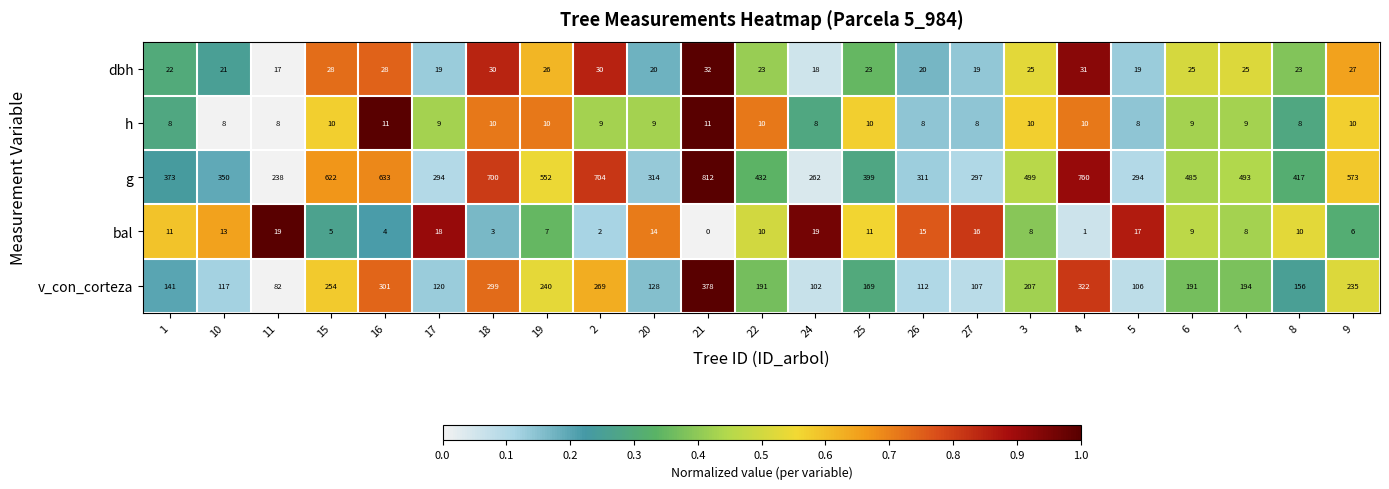

At which label is g closest to 525?

3